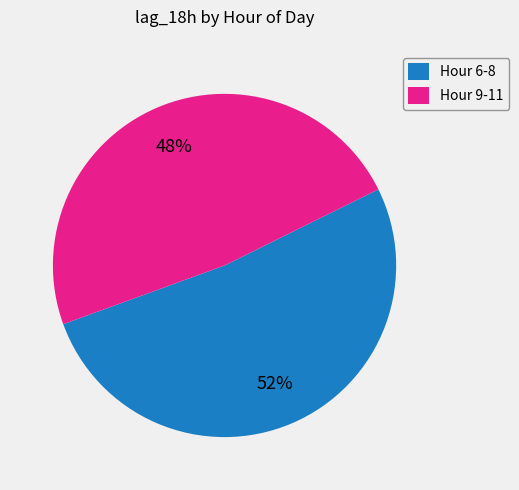

Do Hour 9-11 and Hour 6-8 together represent more than half of the pie?

Yes